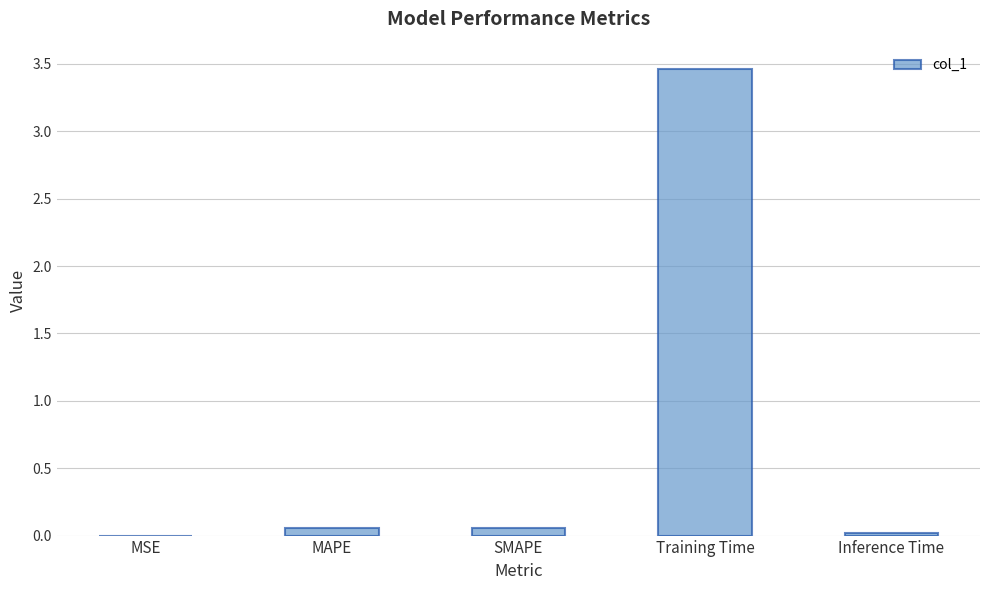

Which has a higher value, Training Time or SMAPE?

Training Time